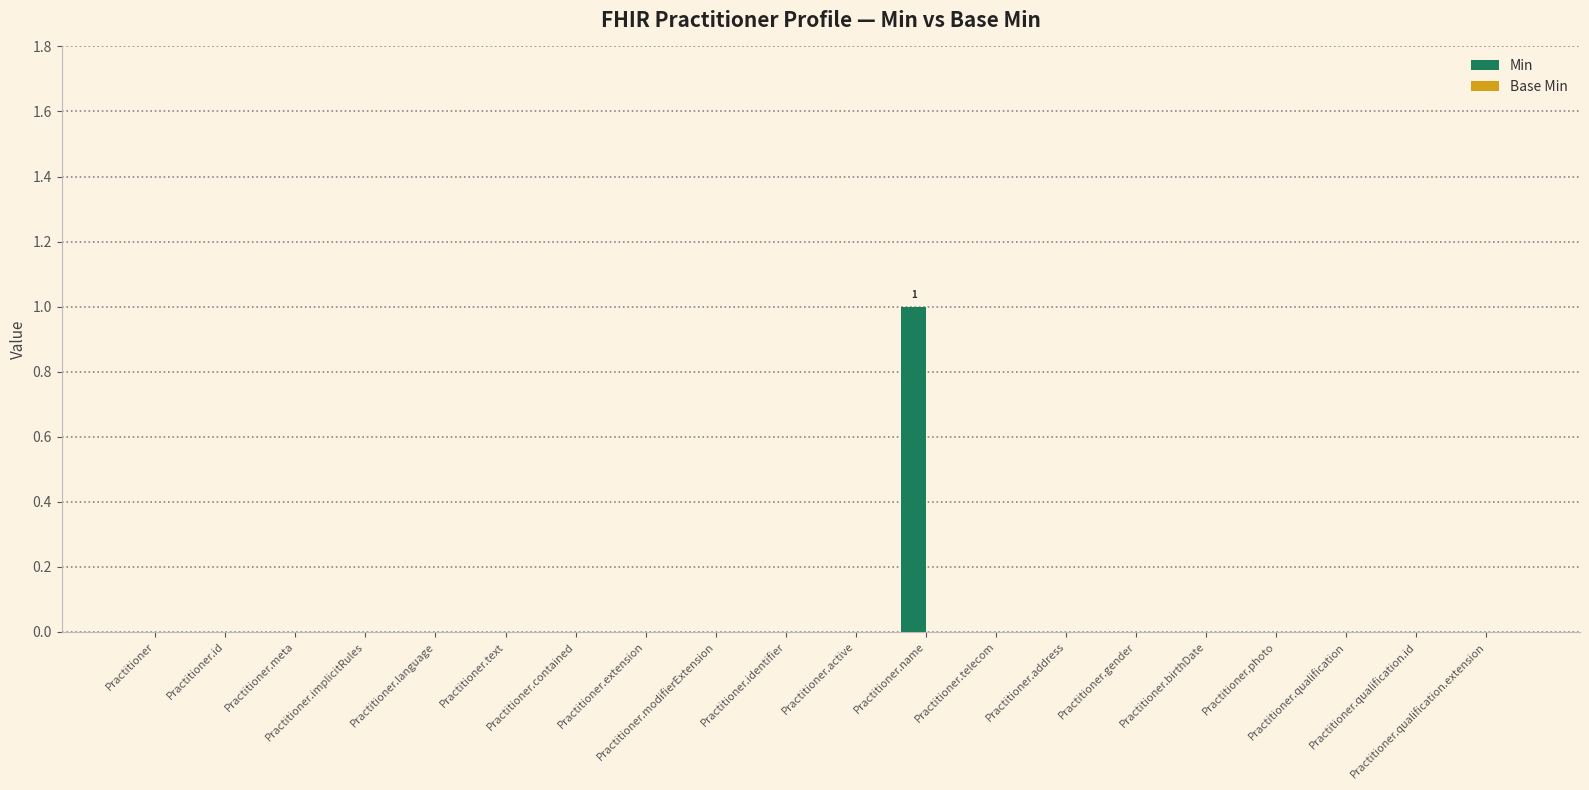

How many categories are shown in the chart?

20